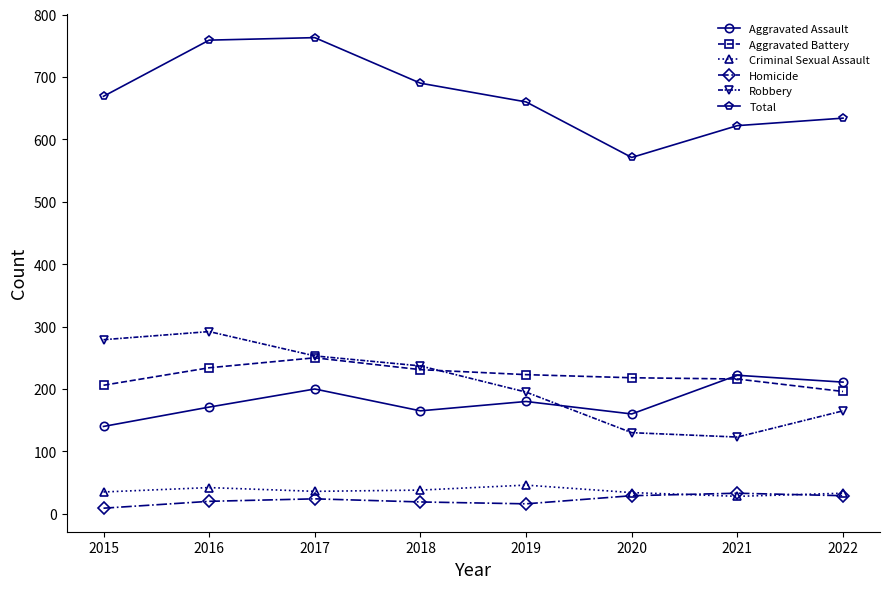

Where does the Robbery series first go above 237?

2015